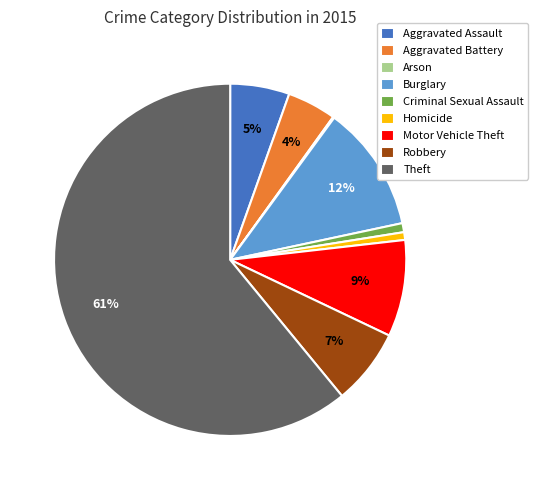

What is the majority slice?

Theft